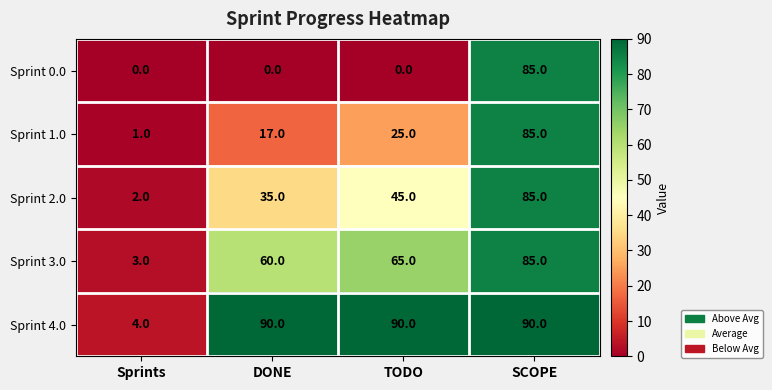

Is it true that Sprint 0.0 equals 0 at Sprints?

True